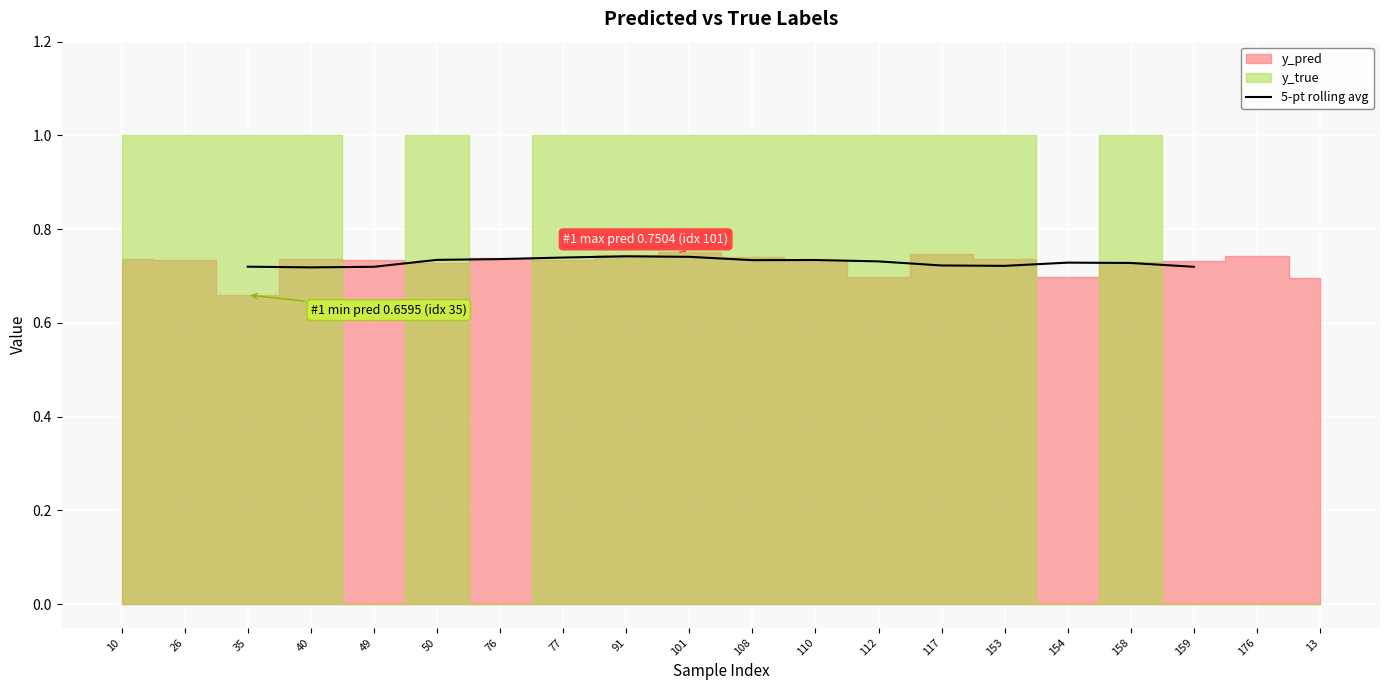

What is the sum of all values?

11.7